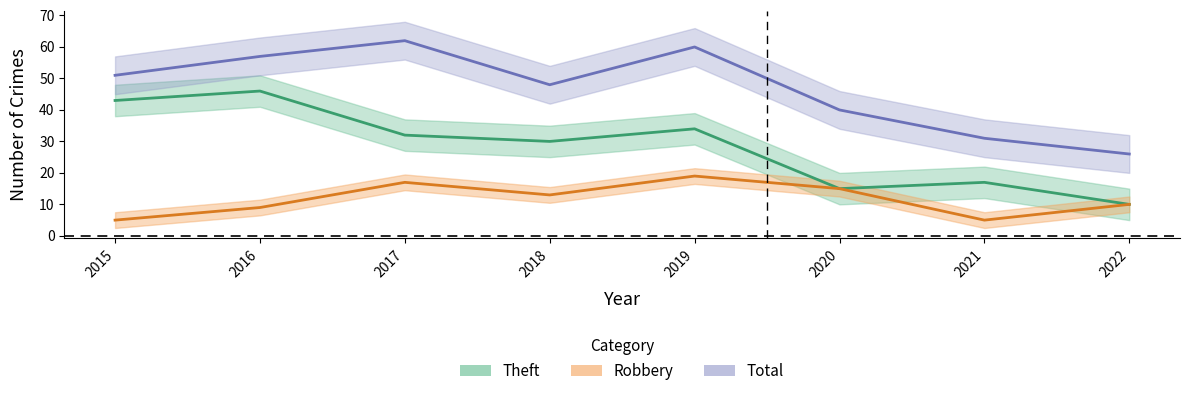

True or false: Robbery and Total intersect in this chart.

False